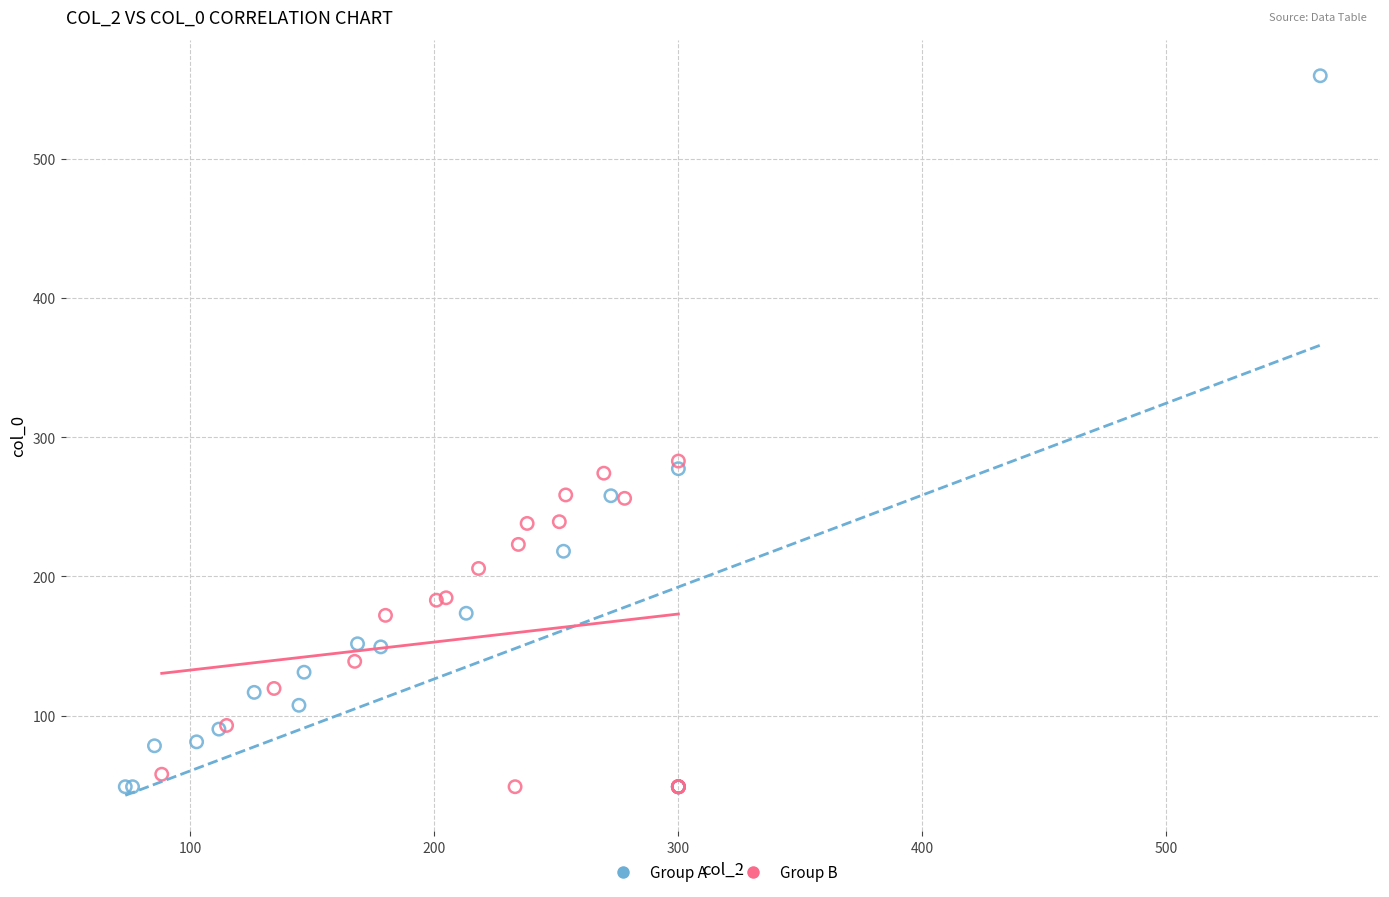

Which series has the largest Y range (max minus min)?

Group A